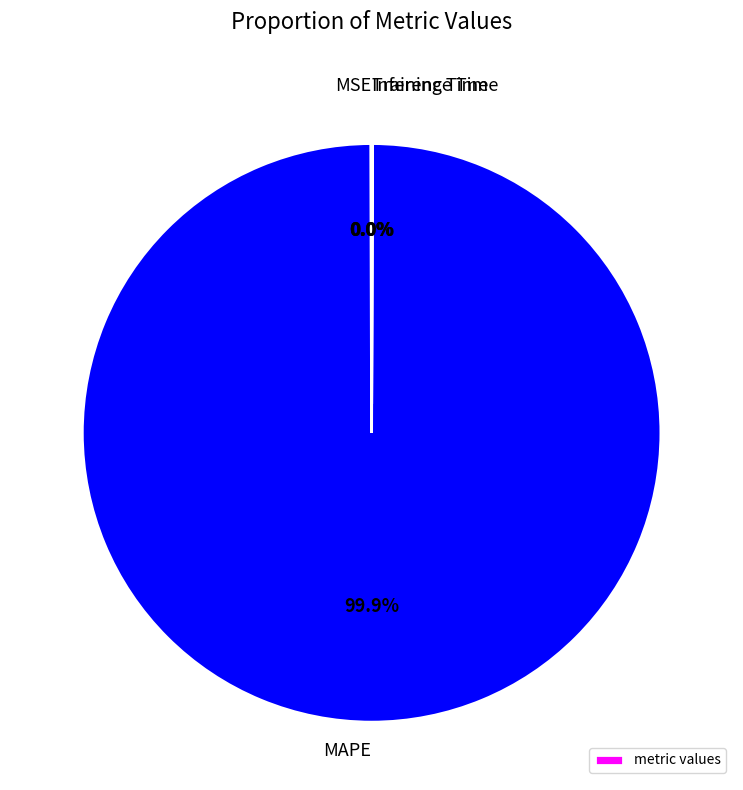

Which slice is the largest?

MAPE